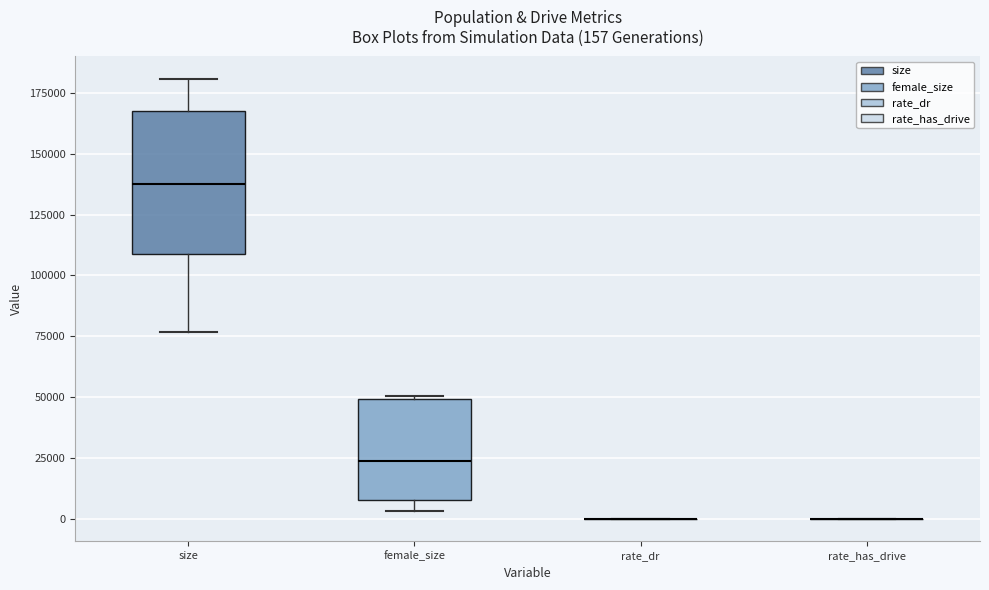

Which box is the tallest, from its lower edge to its upper edge?

size